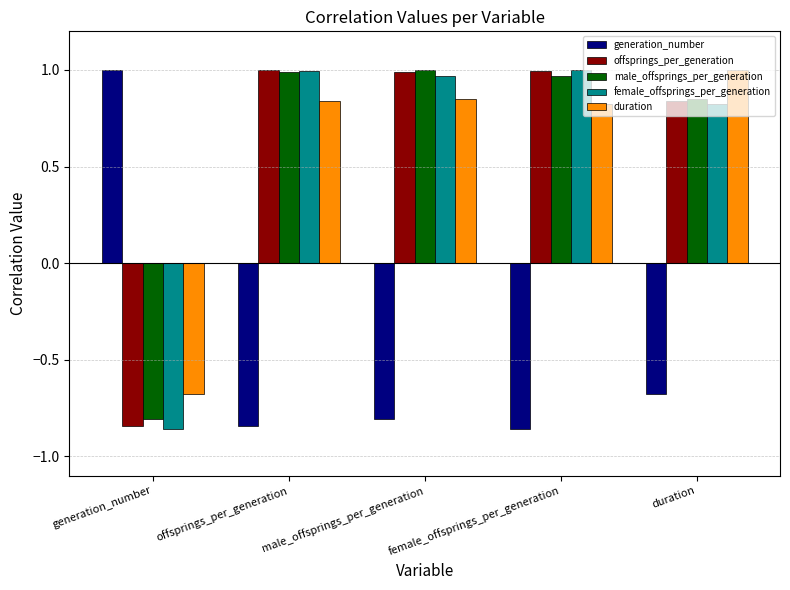

At which label does duration reach its peak?

duration